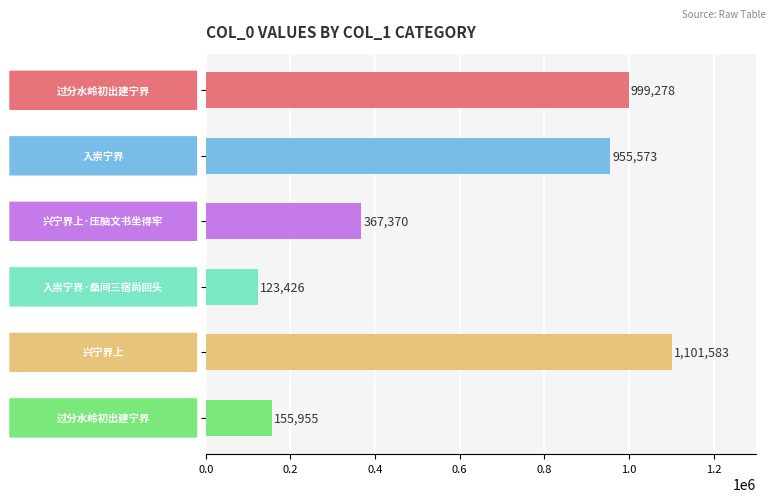

What is the difference between the second highest and second lowest values?

843323